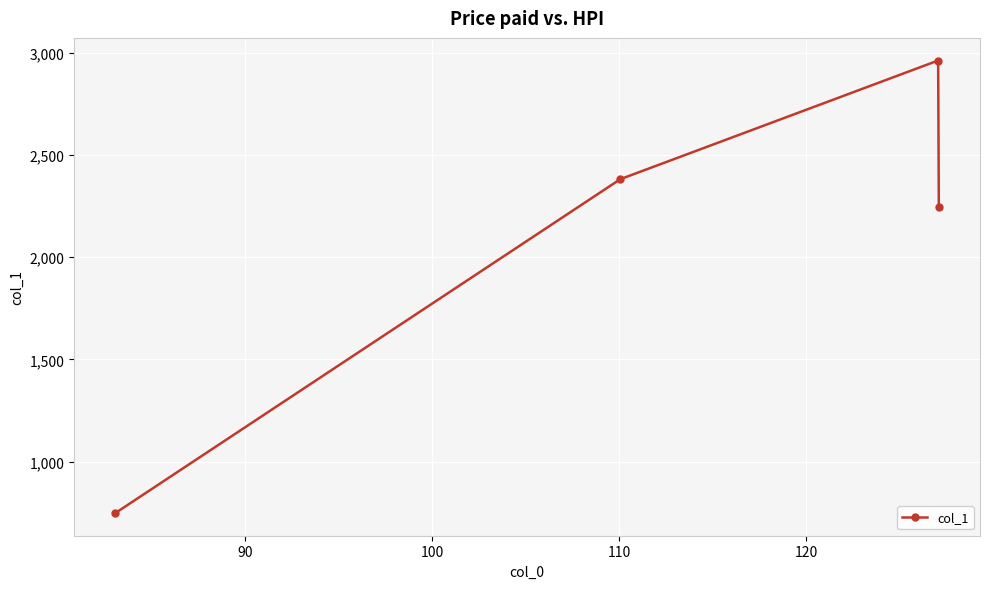

Reading left to right, transcribe all the data shown in this chart.

748.6	2381.4	2961.6	2244.3